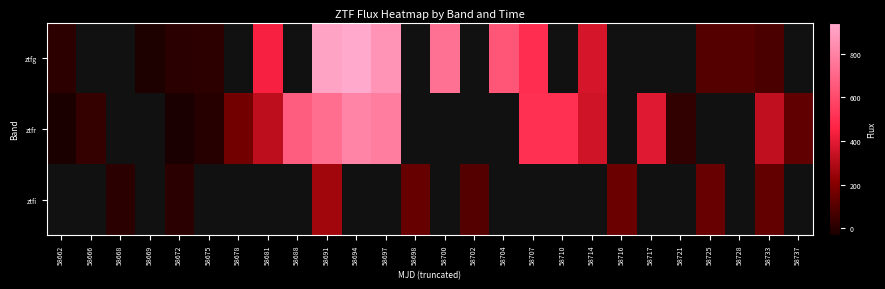

At which label is ztfr closest to 388?

58717